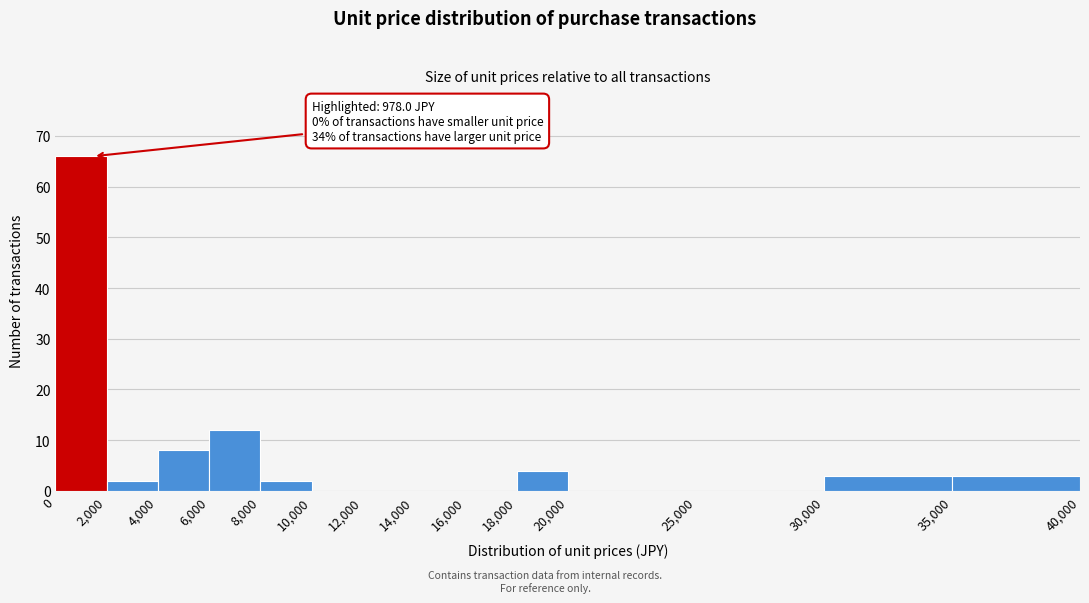

Over which range of the x-axis is the bar tallest?

0 to 2,000